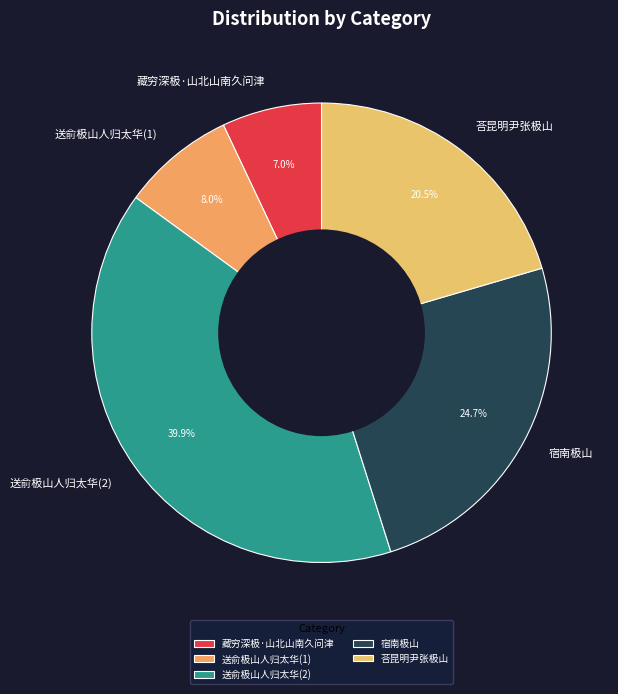

Is there any slice that represents more than half of the pie?

No